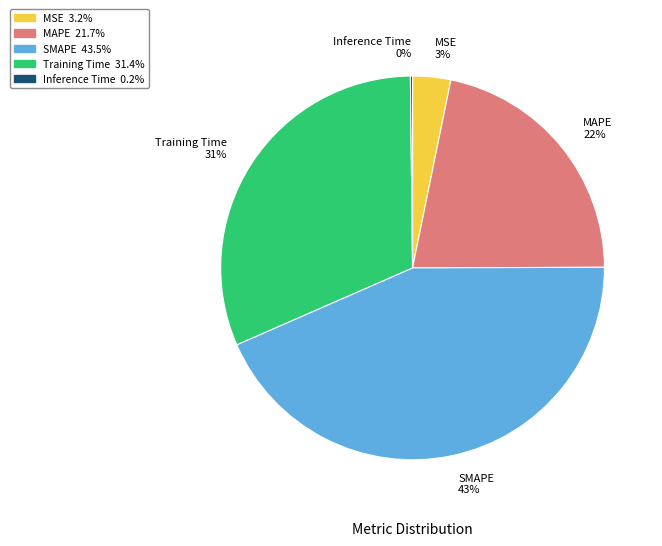

To the nearest percent, what is the difference between the largest and smallest slice percentages?

43%